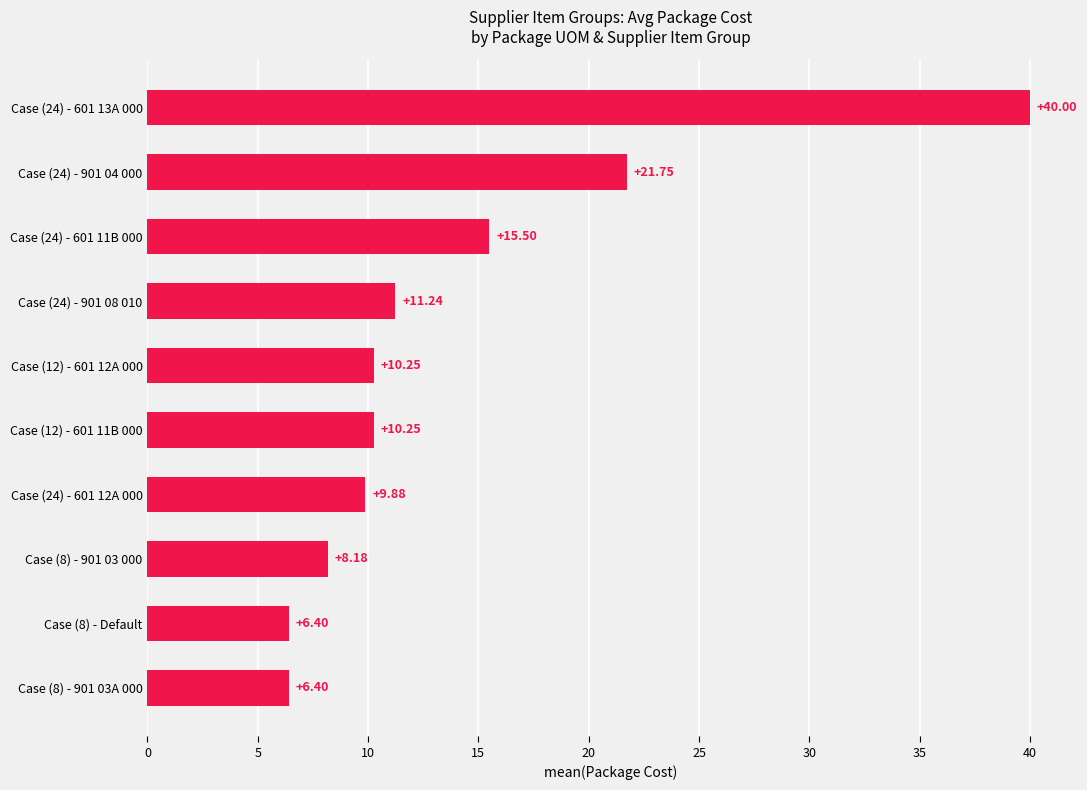

Approximately how many times larger is the value at Case (24) - 601 12A 000 compared to Case (24) - 601 11B 000?

0.6